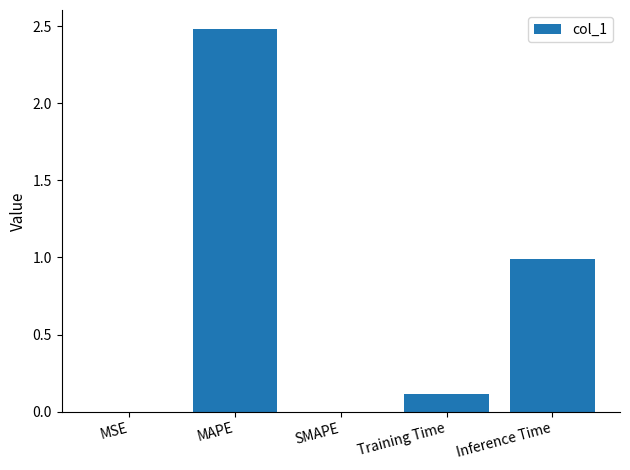

The value at MSE is 0.0. True or false?

True